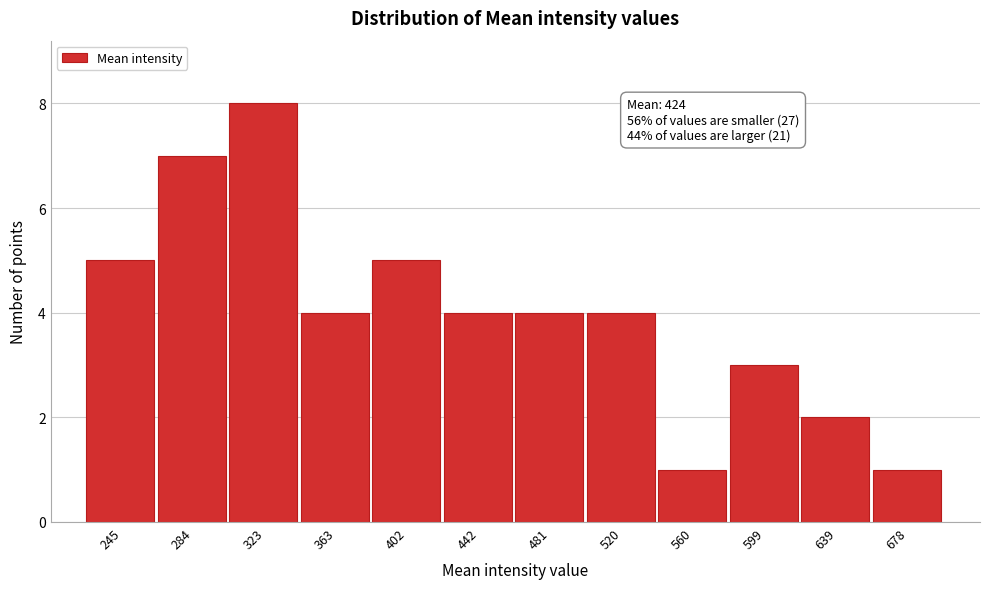

Reading left to right, list all the values displayed in this chart.

5	7	8	4	5	4	4	4	1	3	2	1